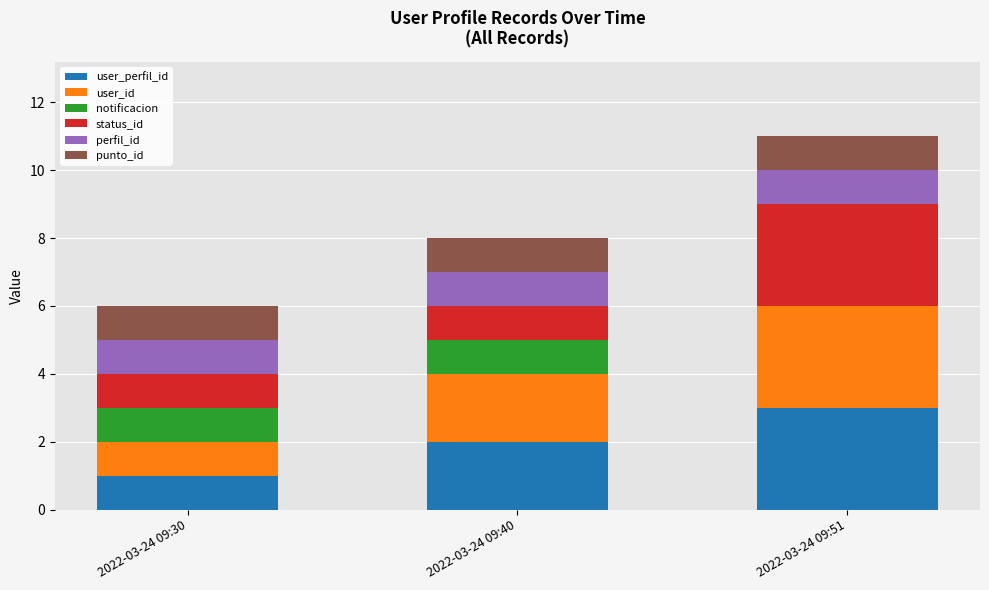

At which category is the sum across all series the highest?

2022-03-24 09:51